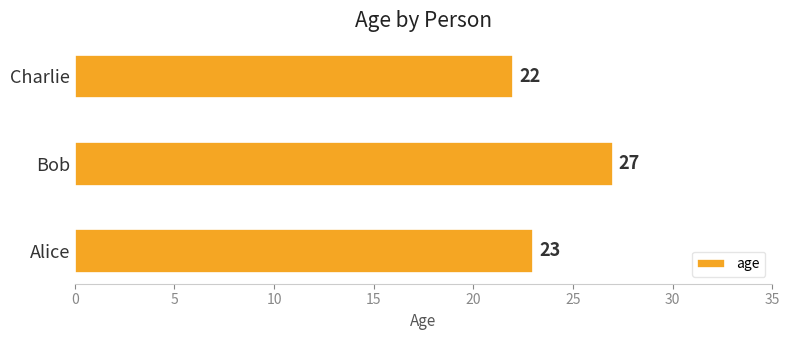

Count the number of categories in the chart.

3